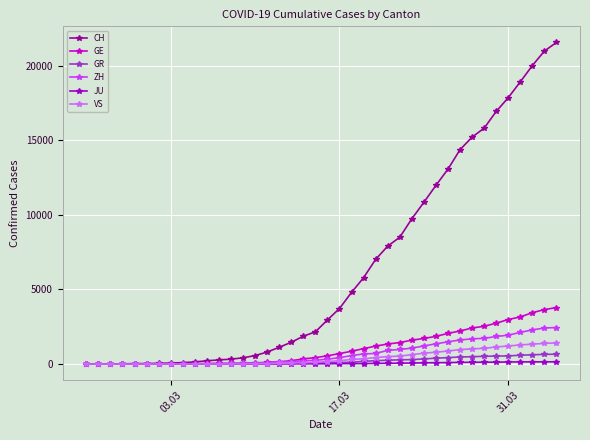

Which series has the widest spread of values?

CH